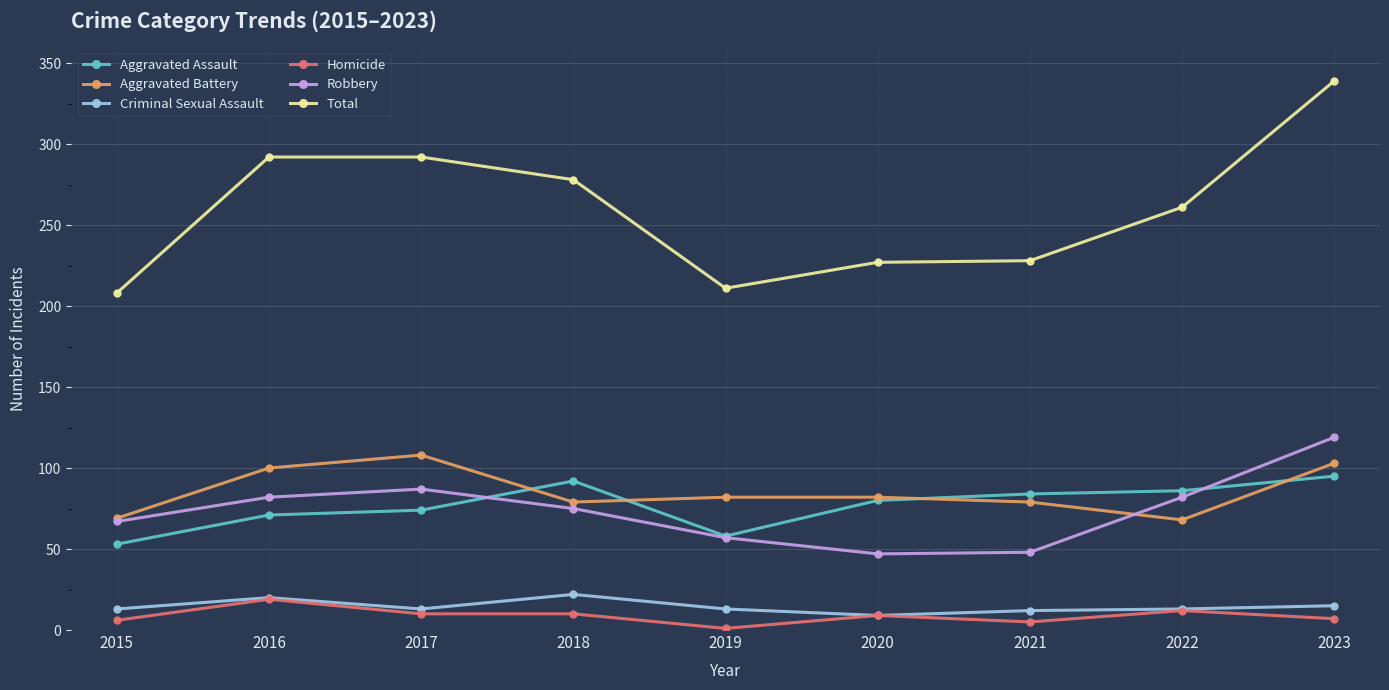

The value of Aggravated Battery at 2018 is 32. True or false?

False